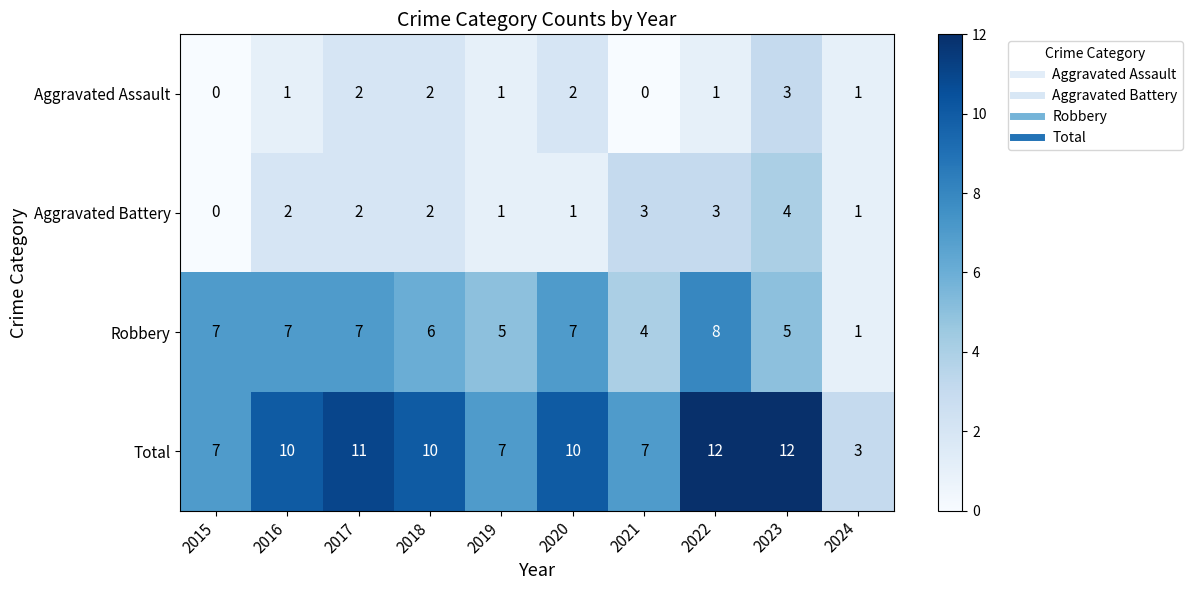

Rank the series by their maximum value, from highest to lowest.

Total, Robbery, Aggravated Battery, Aggravated Assault